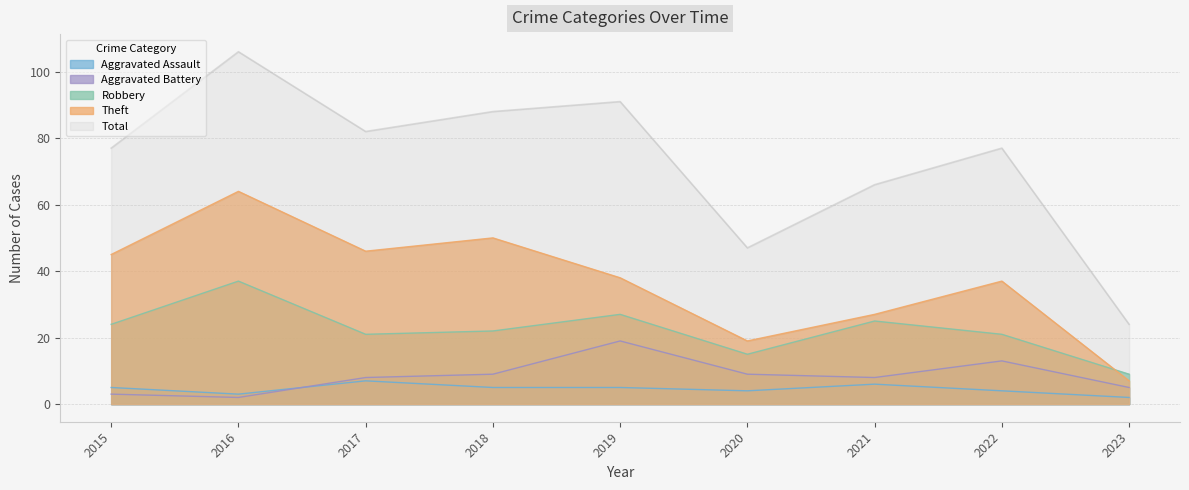

Reading left to right, transcribe all the data shown in this chart.

Robbery: 24	37	21	22	27	15	25	21	9
Theft: 45	64	46	50	38	19	27	37	7
Aggravated Battery: 3	2	8	9	19	9	8	13	5
Aggravated Assault: 5	3	7	5	5	4	6	4	2
Total: 77	106	82	88	91	47	66	77	24